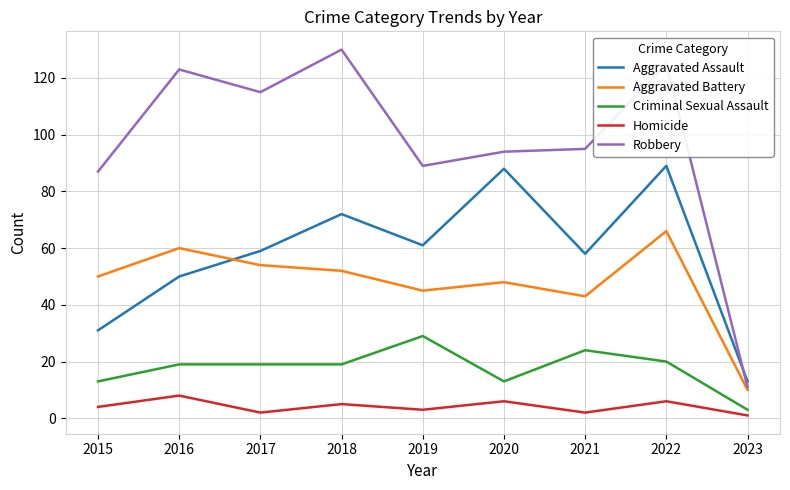

Where is Robbery nearest to the value 70?

2015